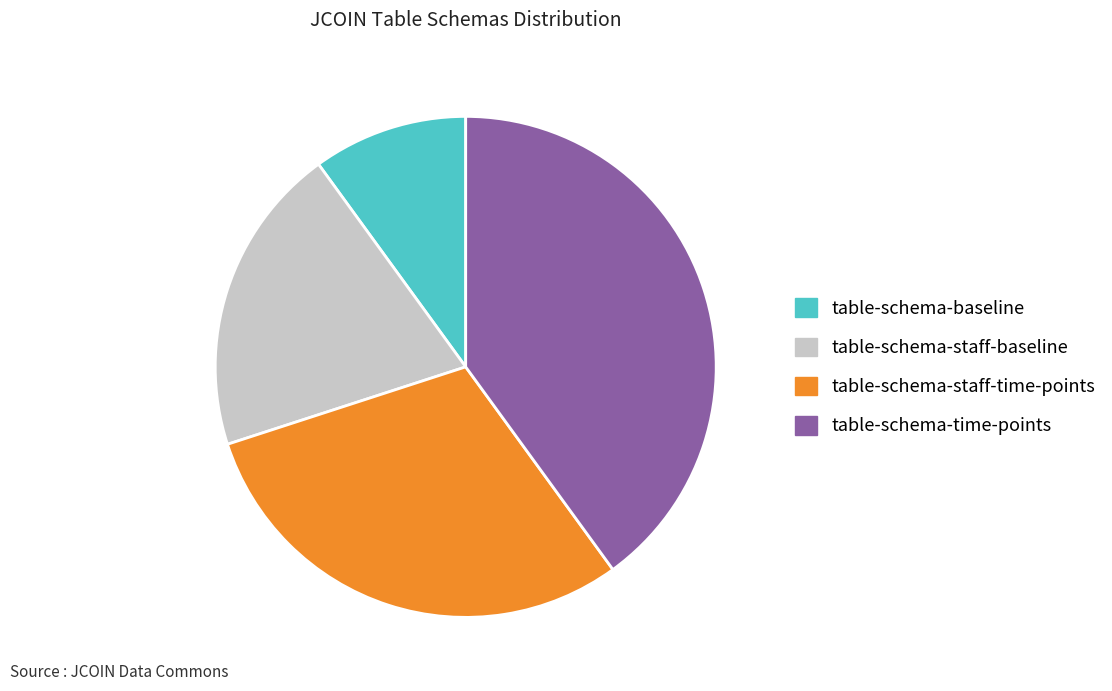

True or false: table-schema-baseline accounts for 10% of the total.

True